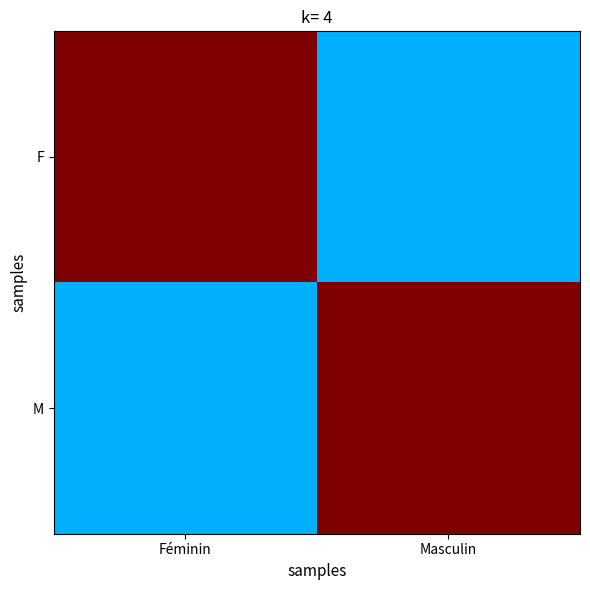

Reading left to right, extract all data points from this chart.

F: Féminin=1.0	Masculin=0.3
M: Féminin=0.3	Masculin=1.0